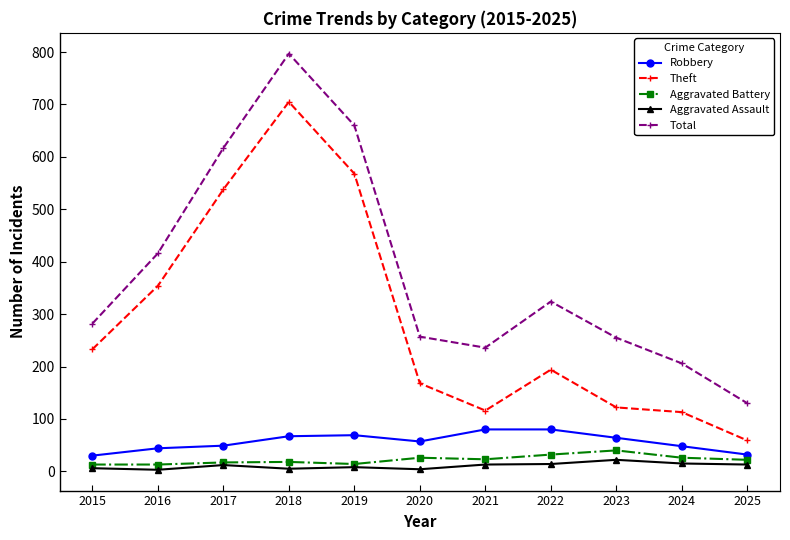

Does the chart display data point markers on the line(s)?

Yes